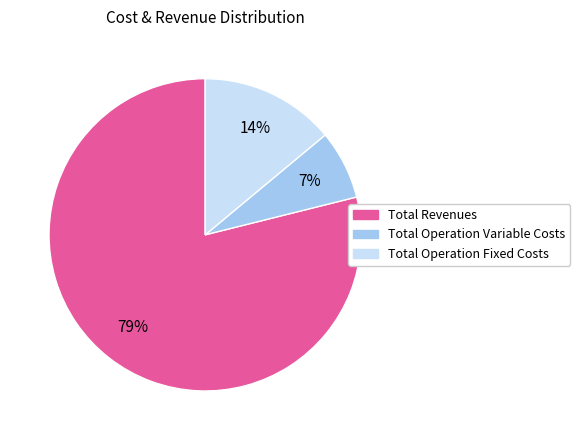

Which slice is the largest?

Total Revenues